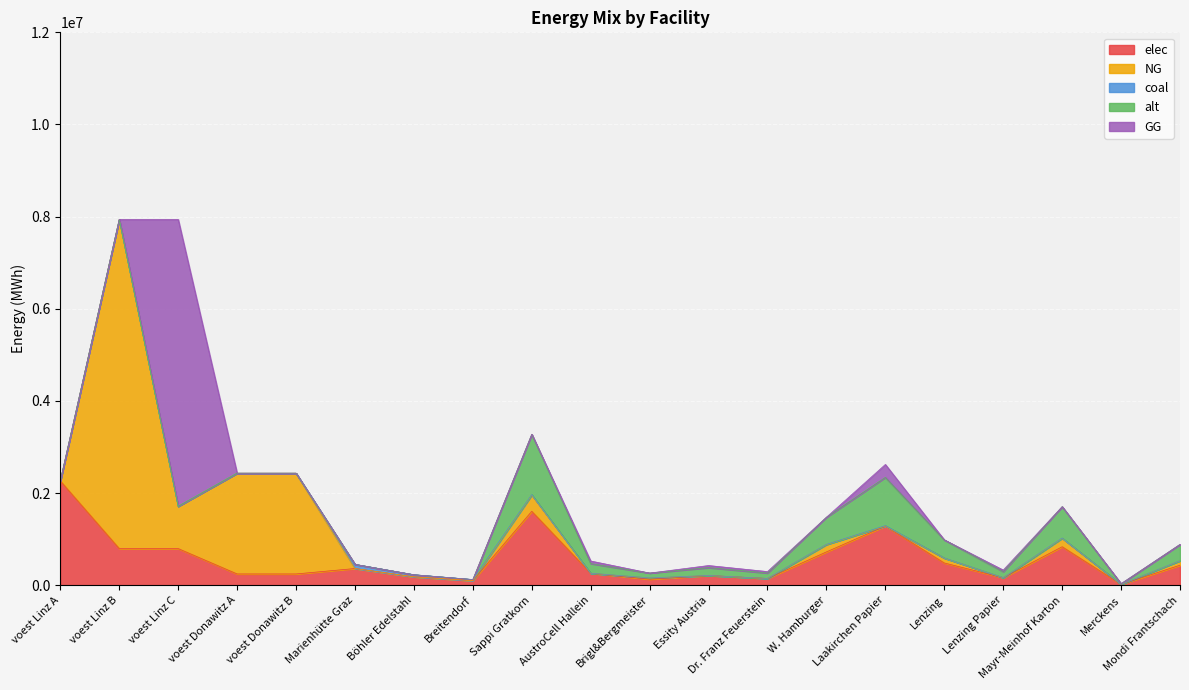

At Breitendorf, list the series in order from smallest to largest.

NG, alt, GG, coal, elec